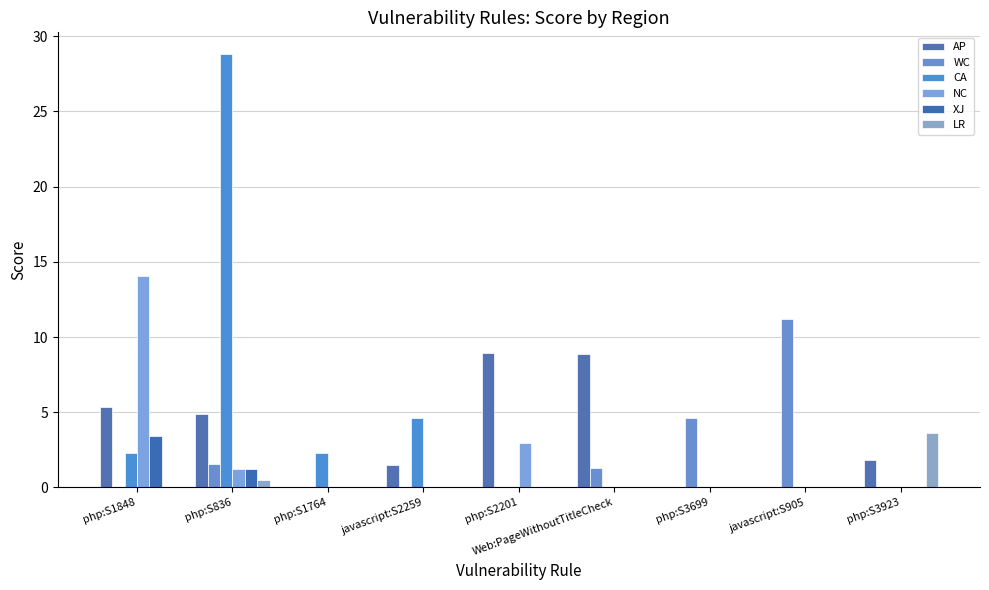

Reading left to right, transcribe all the data shown in this chart.

AP: 5.3	4.9	0.0	1.5	8.9	8.9	0.0	0.0	1.8
WC: 0.0	1.5	0.0	0.0	0.0	1.3	4.6	11.2	0.0
CA: 2.3	28.8	2.3	4.6	0.0	0.0	0.0	0.0	0.0
NC: 14.1	1.2	0.0	0.0	3.0	0.0	0.0	0.0	0.0
XJ: 3.4	1.2	0.0	0.0	0.0	0.0	0.0	0.0	0.0
LR: 0.0	0.5	0.0	0.0	0.0	0.0	0.0	0.0	3.6